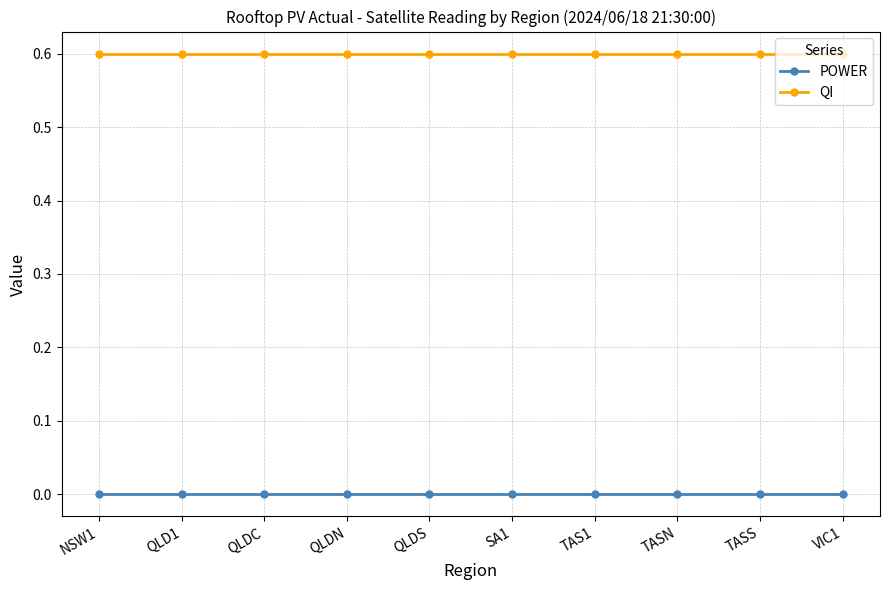

What is the sum of all QI values?

6.0